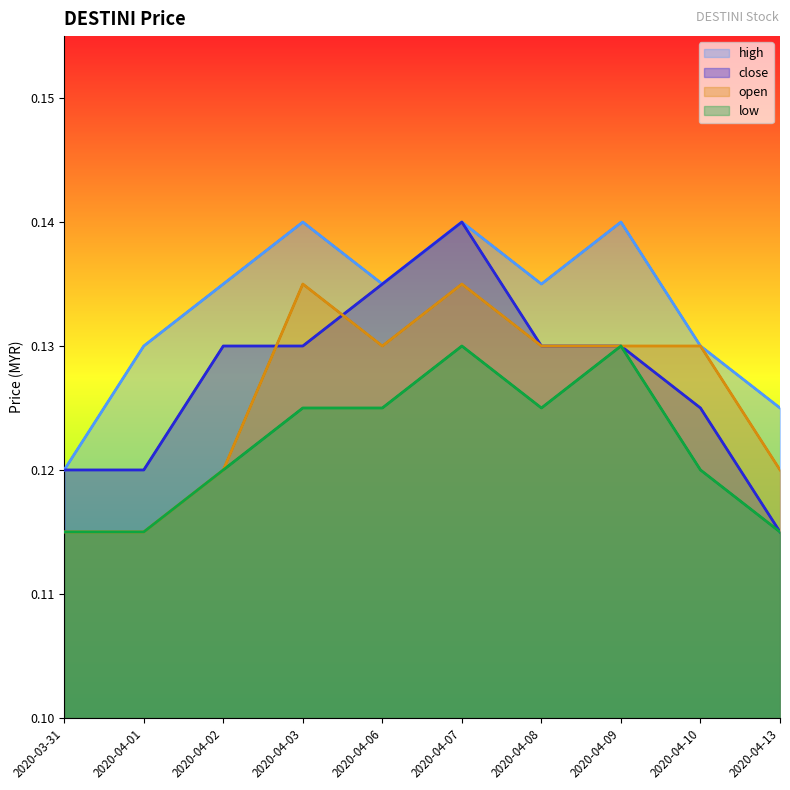

Reading left to right, list all the values displayed in this chart.

close: 0.1	0.1	0.1	0.1	0.1	0.1	0.1	0.1	0.1	0.1
high: 0.1	0.1	0.1	0.1	0.1	0.1	0.1	0.1	0.1	0.1
open: 0.1	0.1	0.1	0.1	0.1	0.1	0.1	0.1	0.1	0.1
low: 0.1	0.1	0.1	0.1	0.1	0.1	0.1	0.1	0.1	0.1